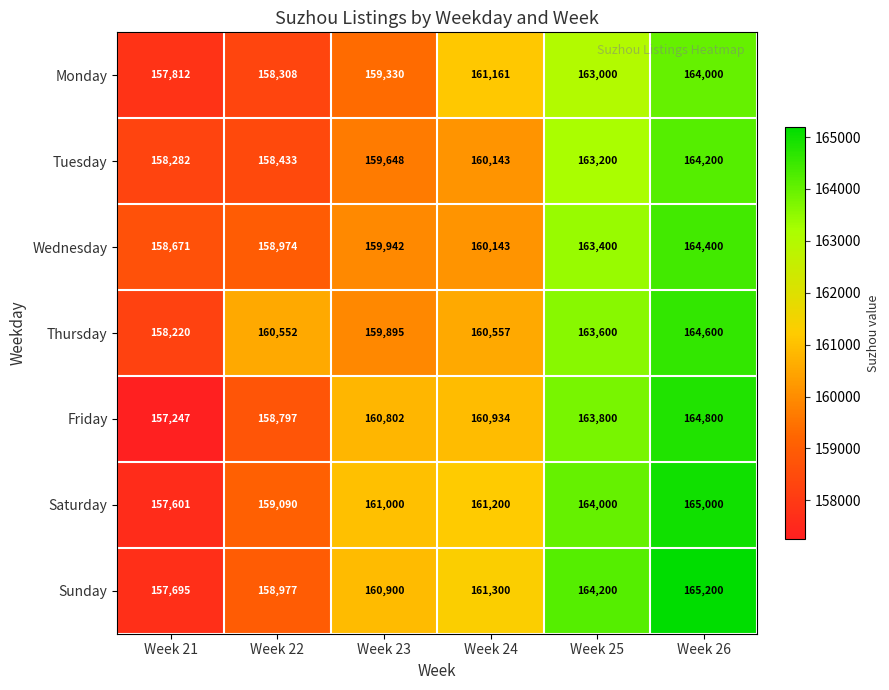

What is the total value across all series at Week 23?

1121517